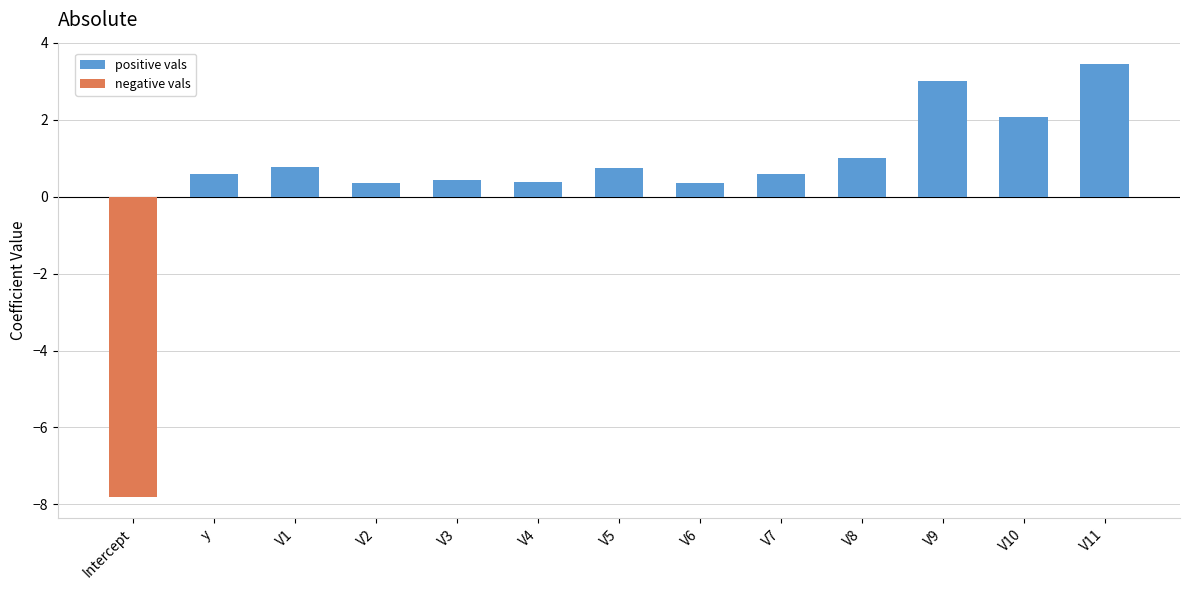

Reading left to right, what are all the values shown in this chart?

positive: 0.0	0.6	0.8	0.3	0.4	0.4	0.8	0.4	0.6	1.0	3.0	2.1	3.4
negative: -7.8	0.0	0.0	0.0	0.0	0.0	0.0	0.0	0.0	0.0	0.0	0.0	0.0